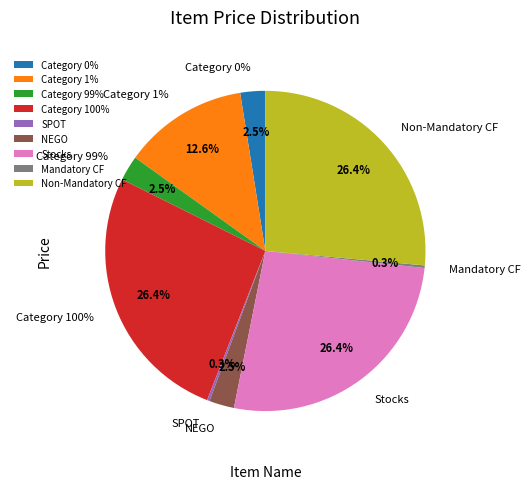

The Category 0% slice represents 3% of the pie. True or false?

True